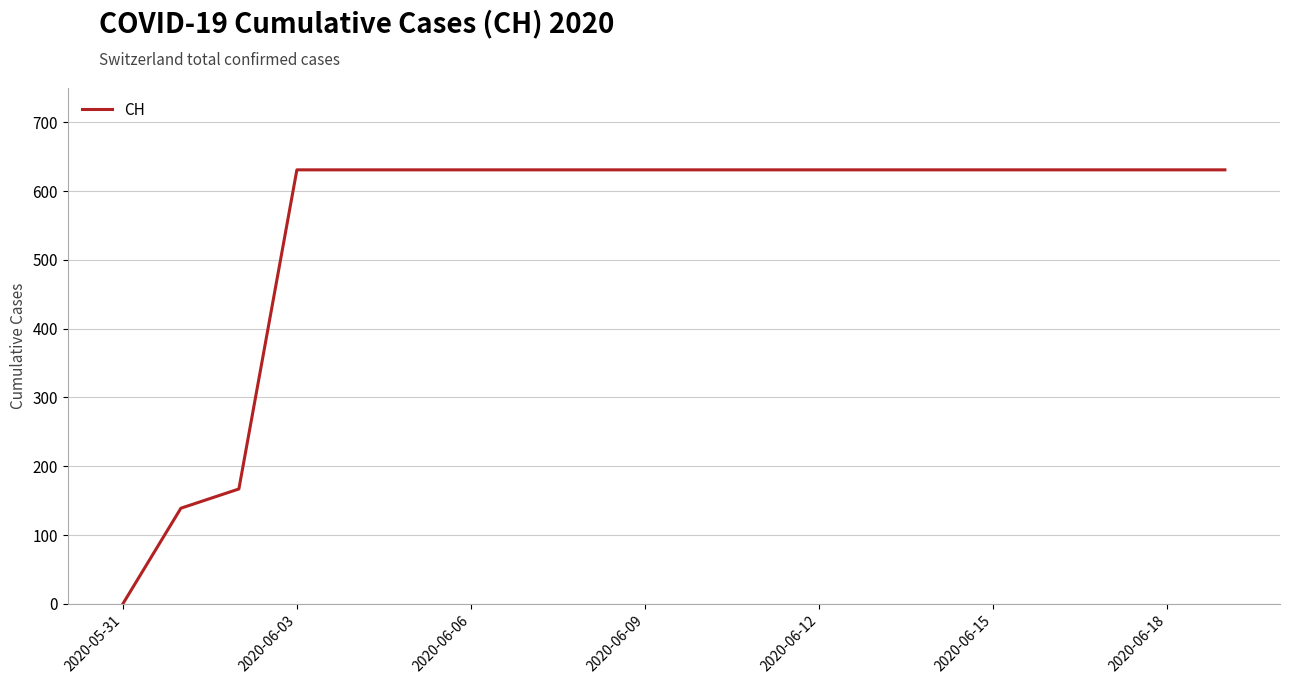

What is the greatest value displayed?

631